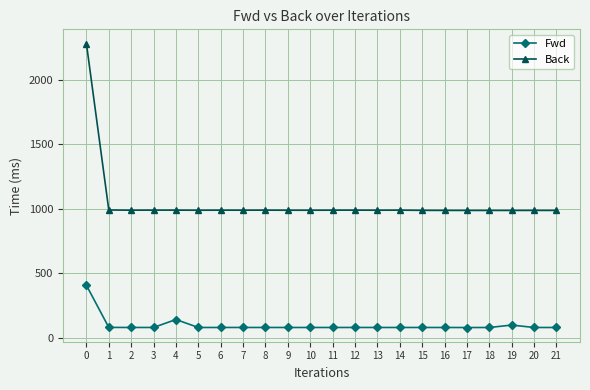

Rank the series by their maximum value, from highest to lowest.

Back, Fwd